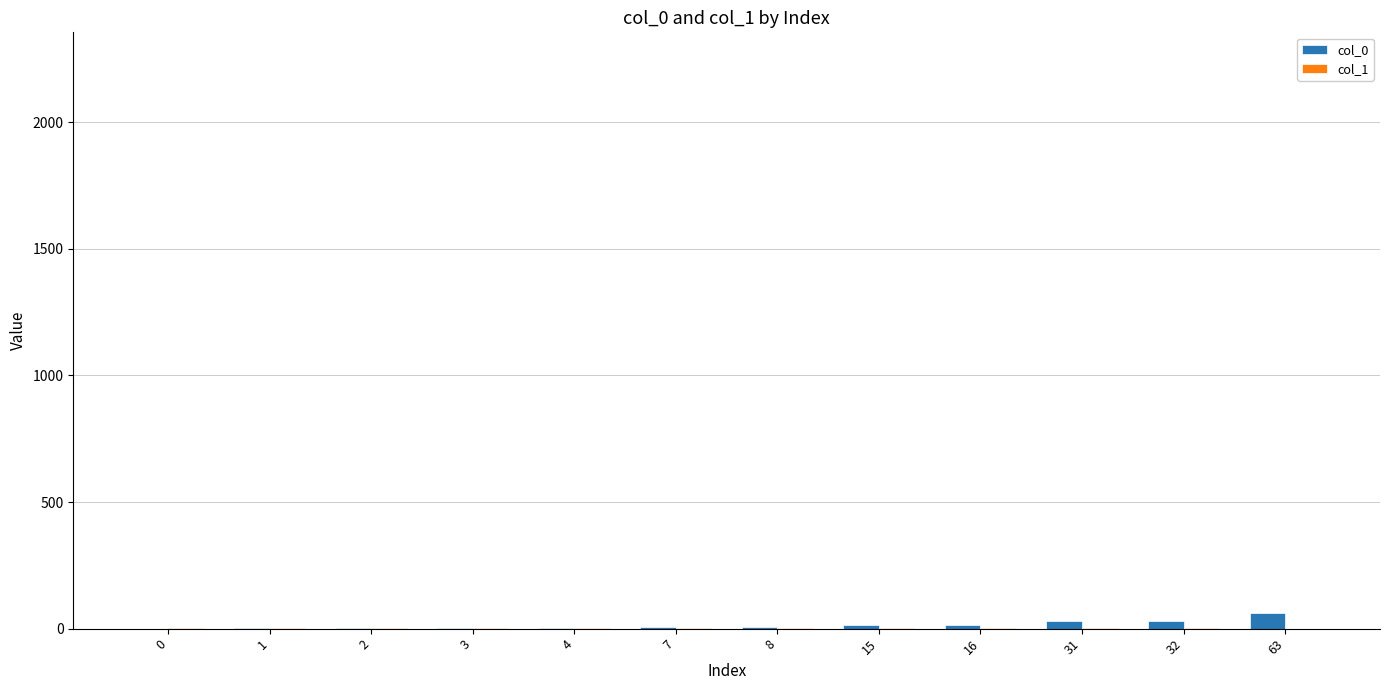

At how many categories does at least one series exceed 22?

3